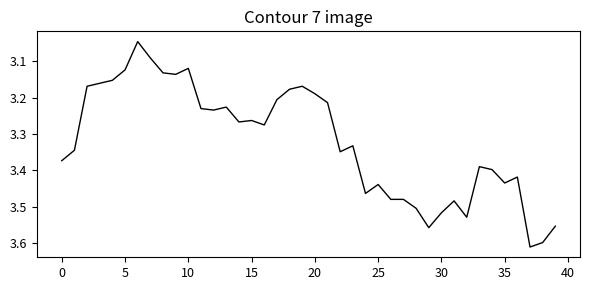

What is the difference between the maximum and minimum values?

0.6